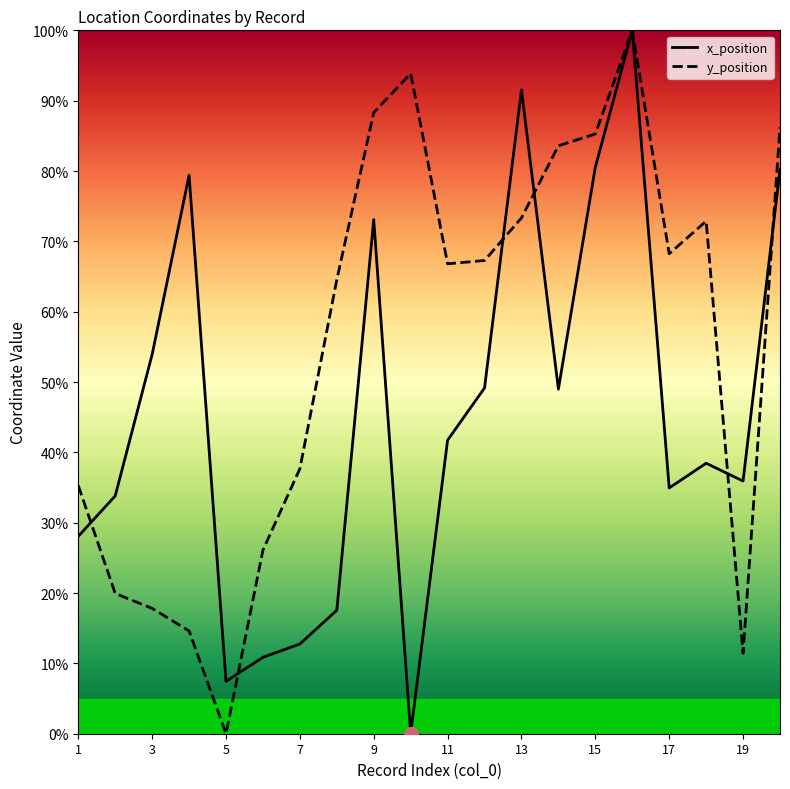

What is the maximum value for y_position?

100.0